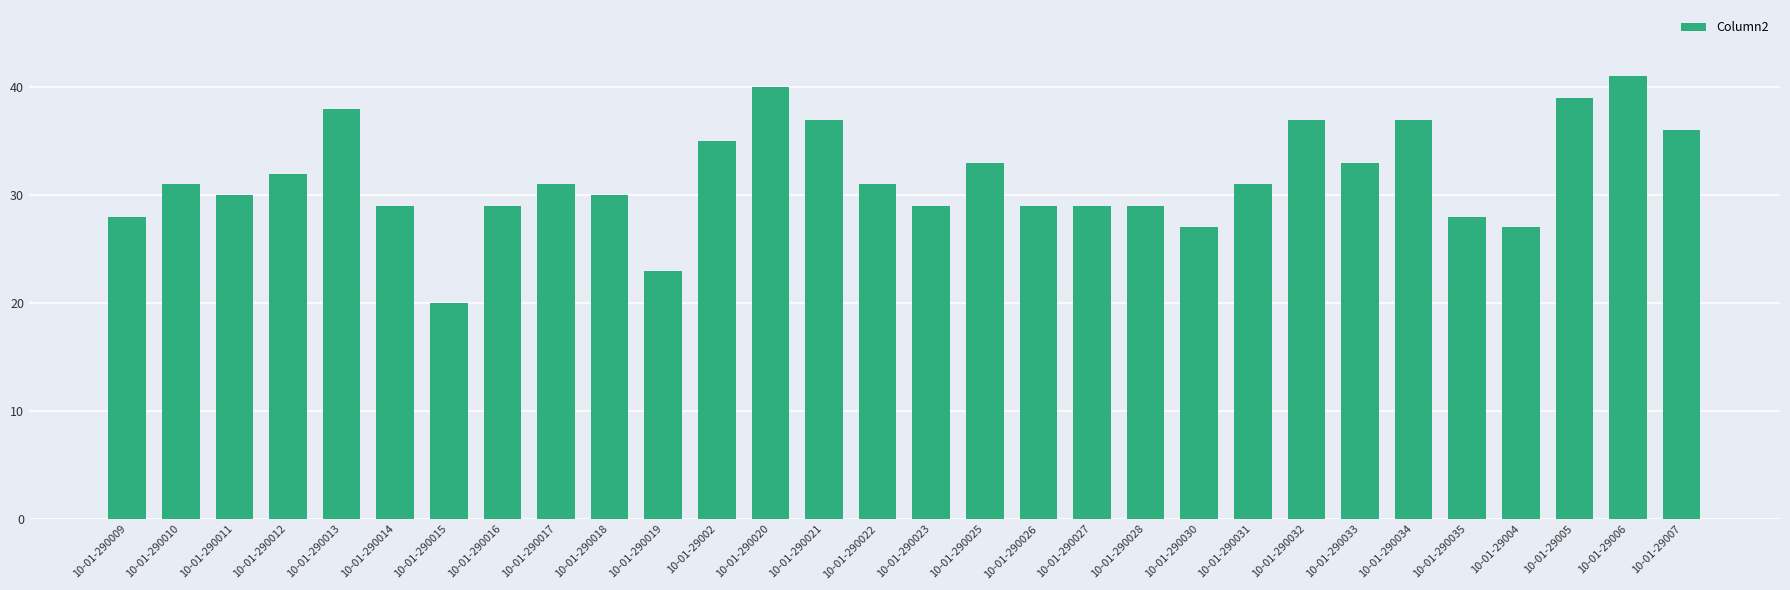

The chart shows a value of 12 at 10-01-290022. True or false?

False